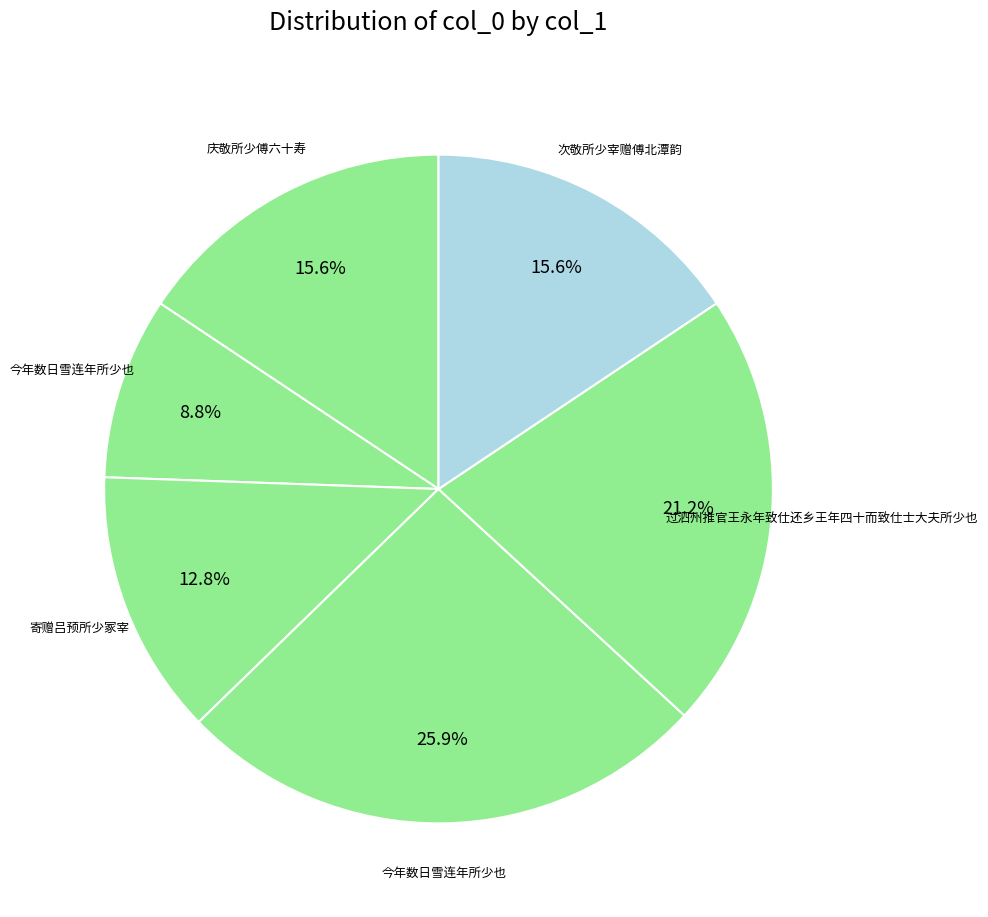

How many slices are in this pie chart?

6